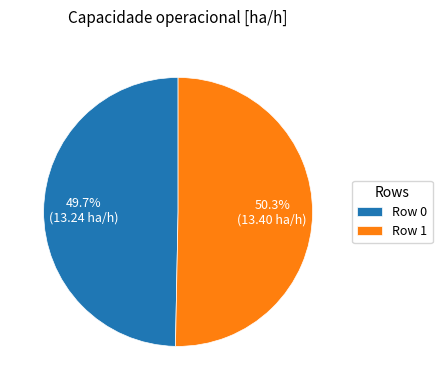

To the nearest percent, what is the combined percentage of Row 1 and Row 0?

100%